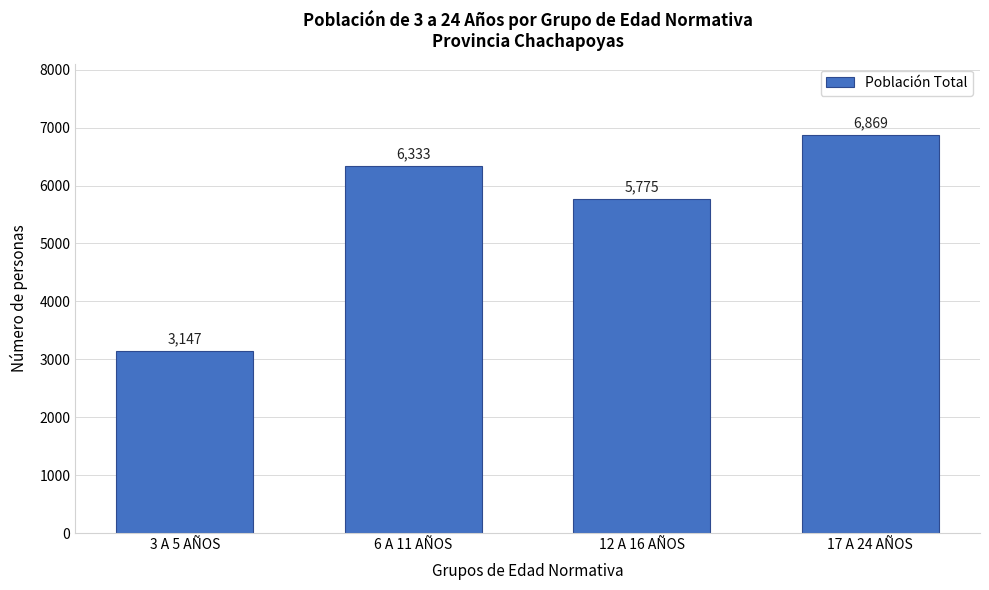

Reading left to right, list all the values displayed in this chart.

3147	6333	5775	6869